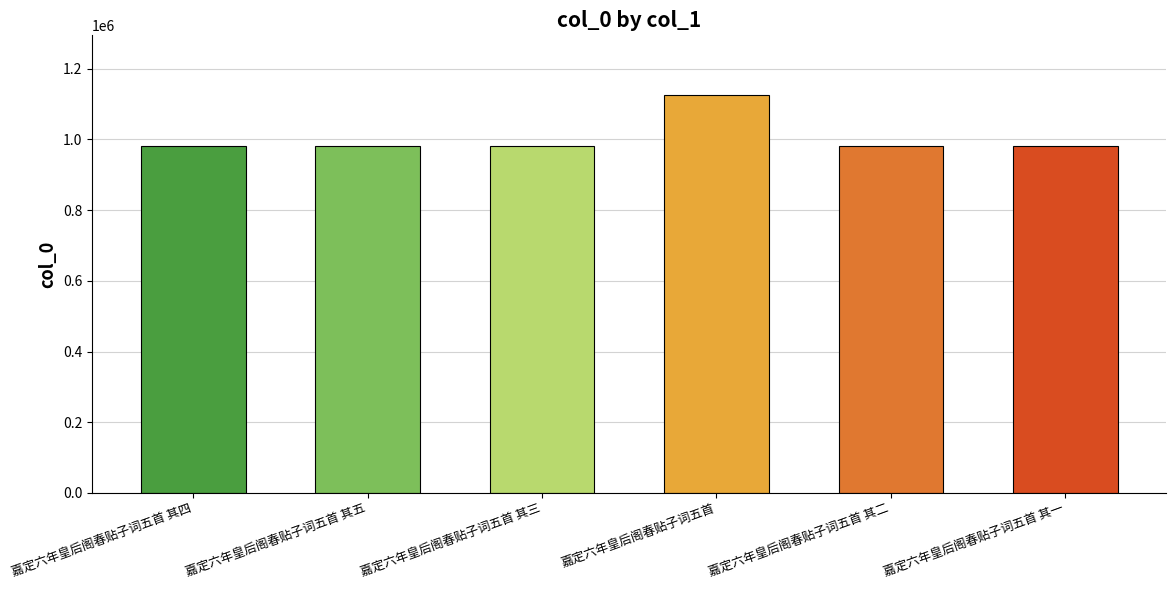

True or false: the data shows 1677223 at 嘉定六年皇后阁春贴子词五首 其一.

False